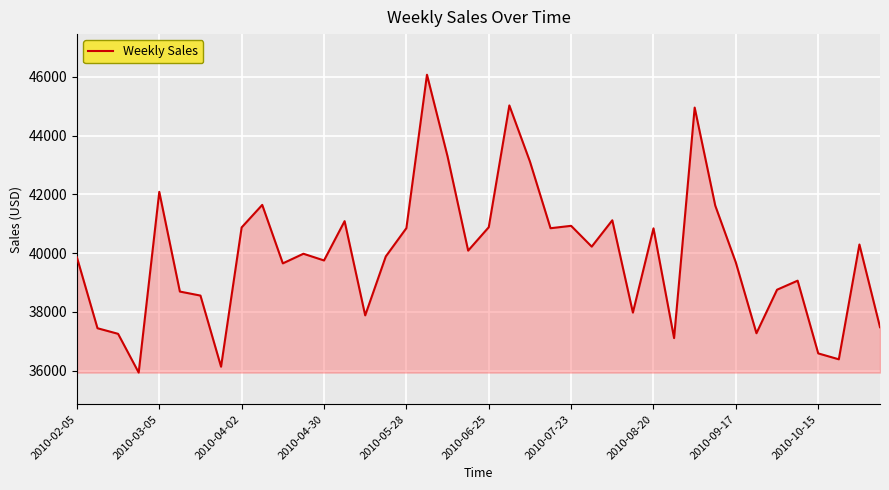

What is the greatest value displayed?

46073.3